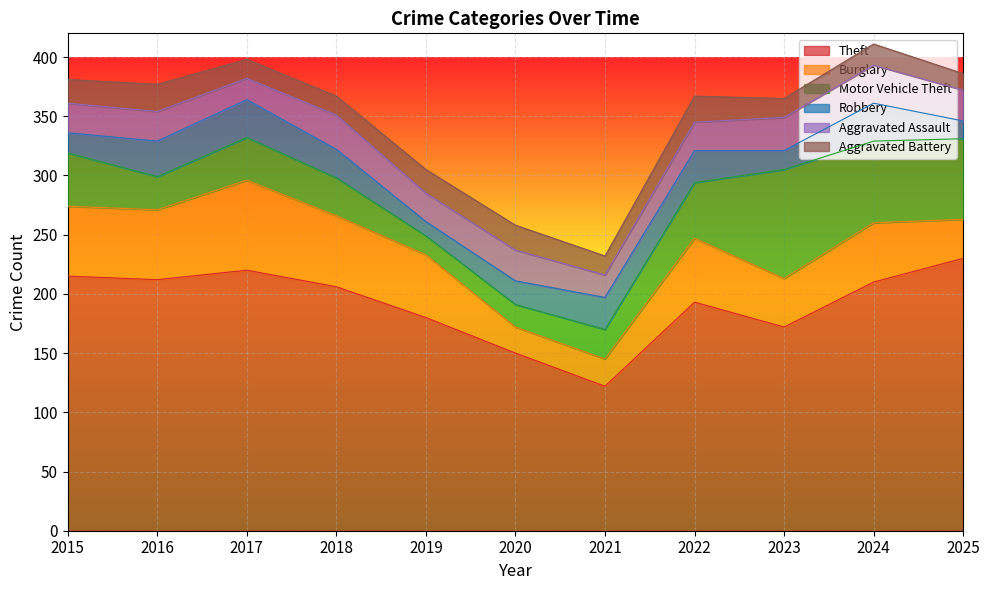

Which series changed the most between 2021 and 2024?

Theft